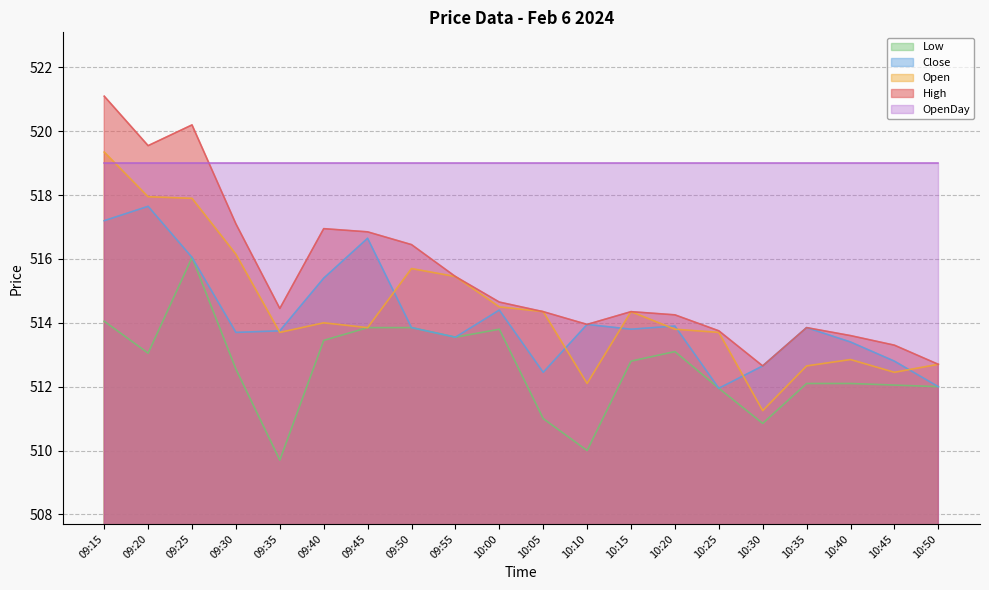

Which series changed the most between 10:10 and 10:50?

Low